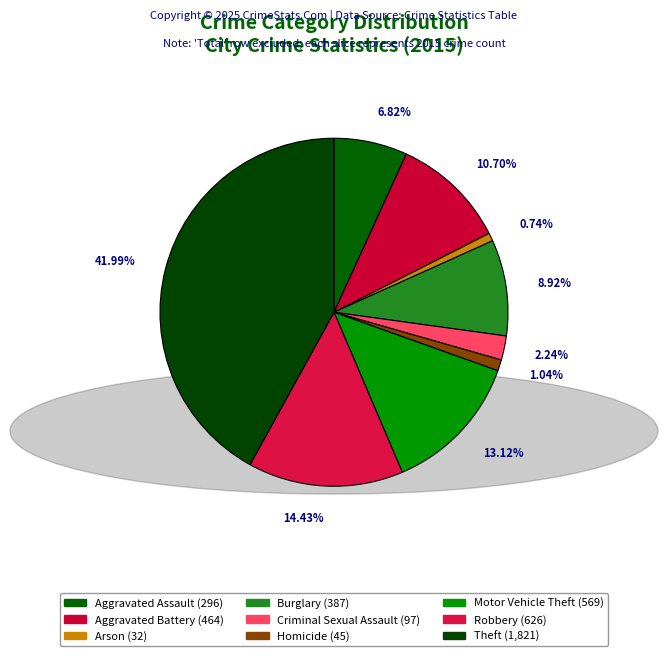

Approximately how many times larger is the value at Robbery compared to Criminal Sexual Assault?

6.5